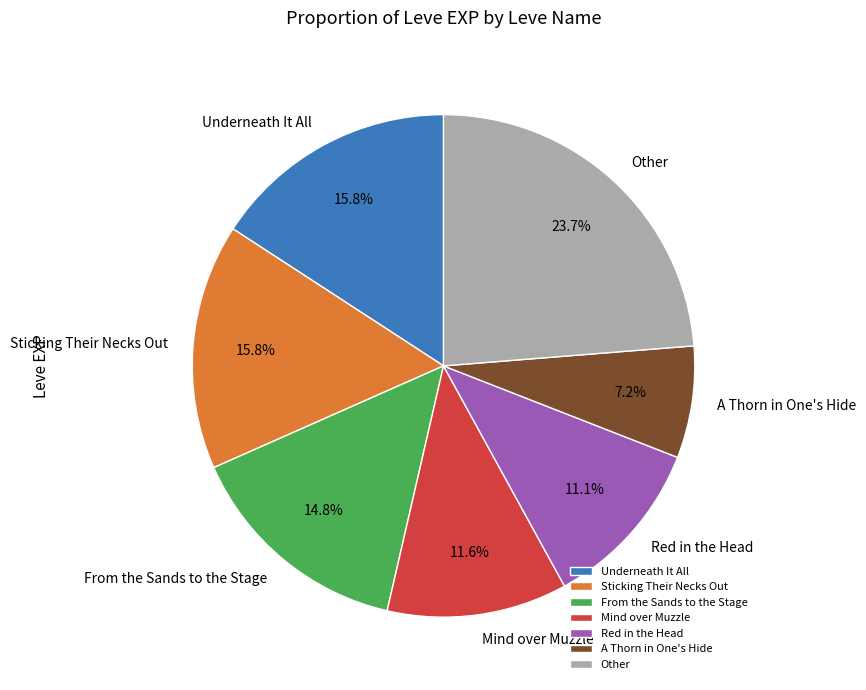

What portion of the pie excludes Underneath It All?

84.2%